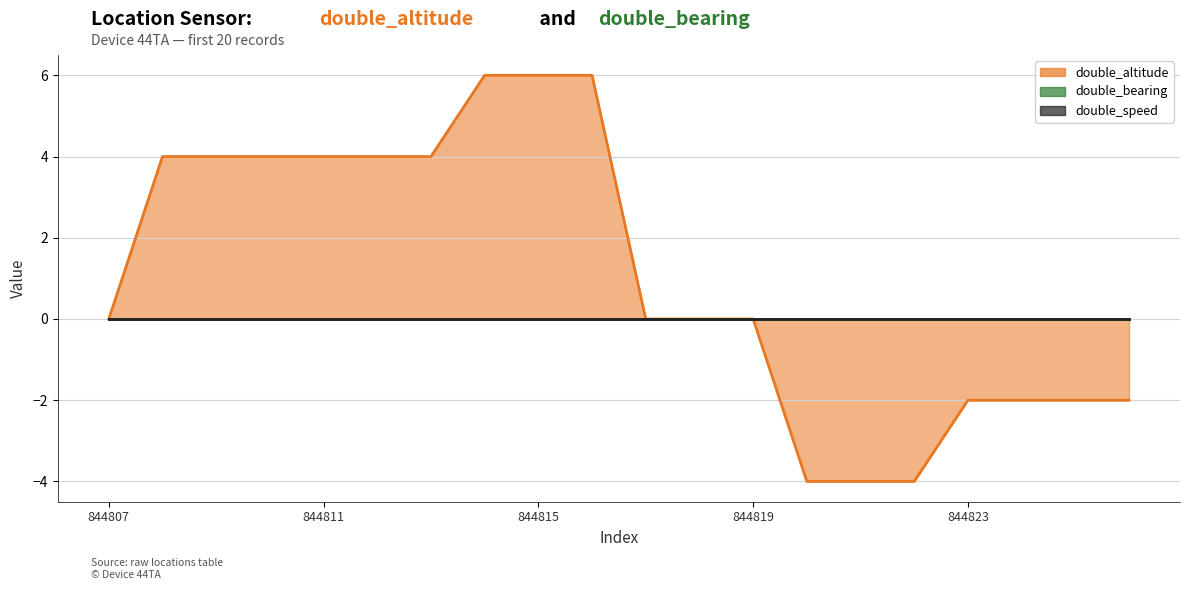

Which label corresponds to the largest value in the chart?

844814